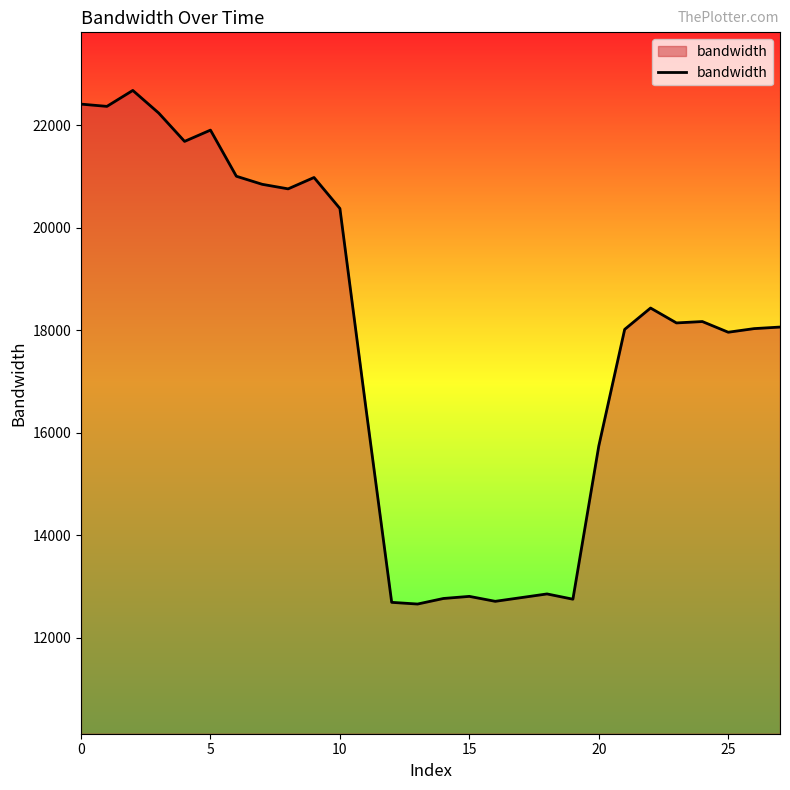

What is the greatest value displayed?

22680.1